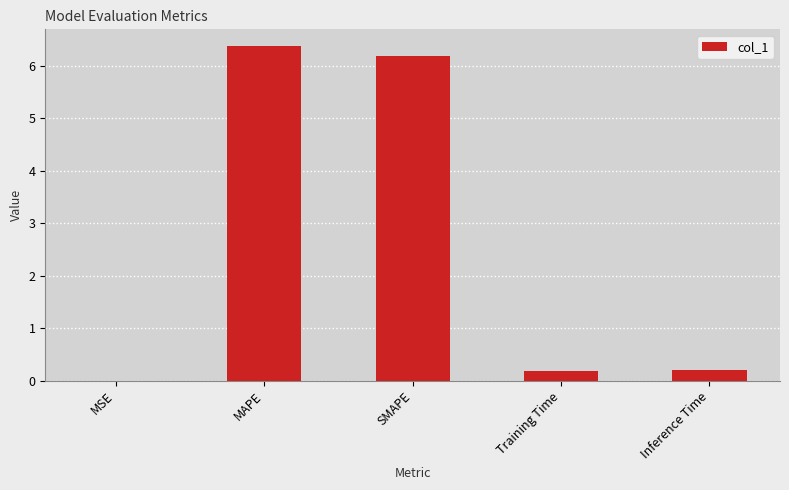

The value at MAPE is 6.4. True or false?

True